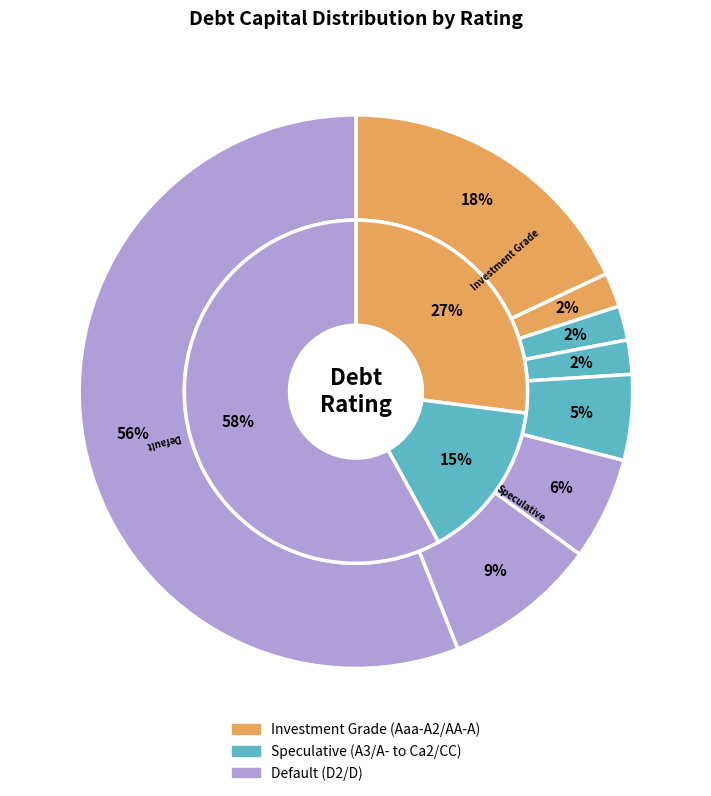

To the nearest percent, what portion does D2/D represent?

56%